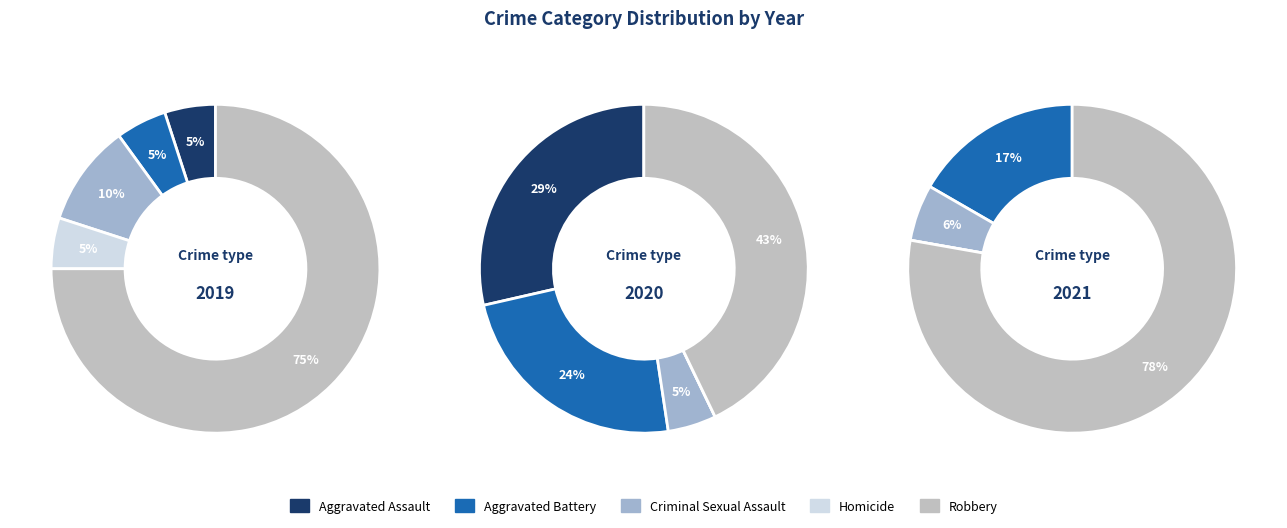

Is the sum of Robbery and Aggravated Battery greater than half?

Yes